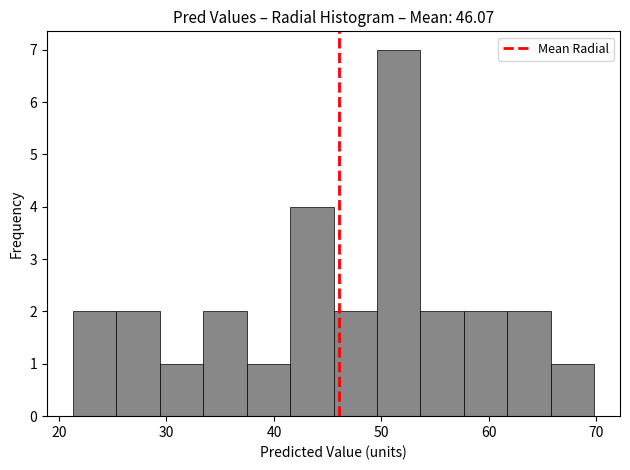

Reading left to right, list every bar in this chart as the range it spans on the x-axis followed by its height. Neither the bar edges nor the heights are printed on the chart, so give them approximately, as read against the axes.

21 to 25: 2
25 to 29: 2
29 to 33: 1
33 to 37: 2
37 to 42: 1
42 to 46: 4
46 to 50: 2
50 to 54: 7
54 to 58: 2
58 to 62: 2
62 to 66: 2
66 to 70: 1